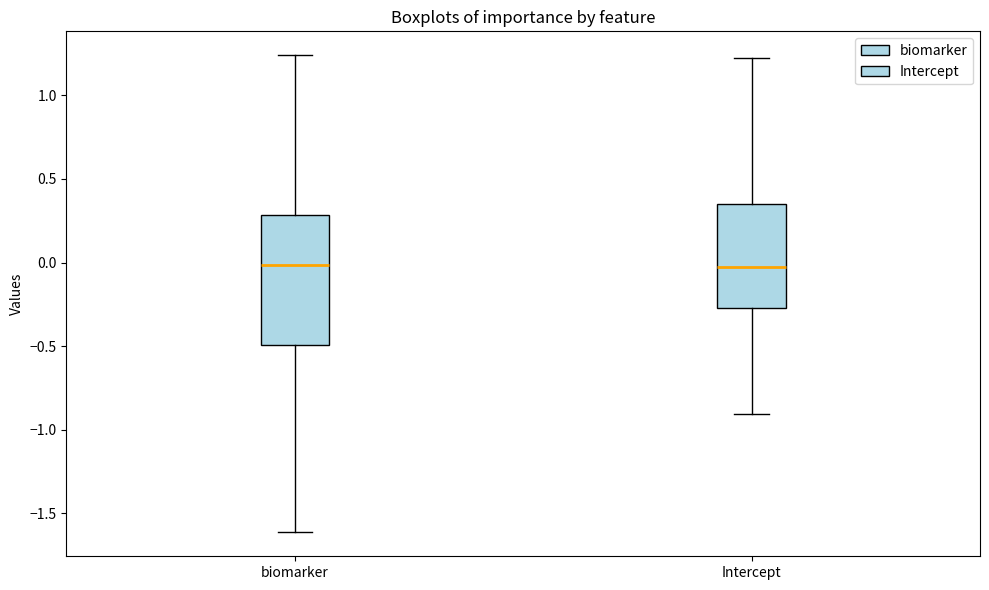

Reading left to right, transcribe this box plot: for each box, give where its median line is, the range the box spans, and where its two whiskers end, as read against the y-axis. The values are not printed on the chart, so give them approximately, as read against the axis.

biomarker: median 0.00, box -0.50 to 0.30, whiskers -1.60 to 1.25
Intercept: median -0.05, box -0.25 to 0.35, whiskers -0.90 to 1.20